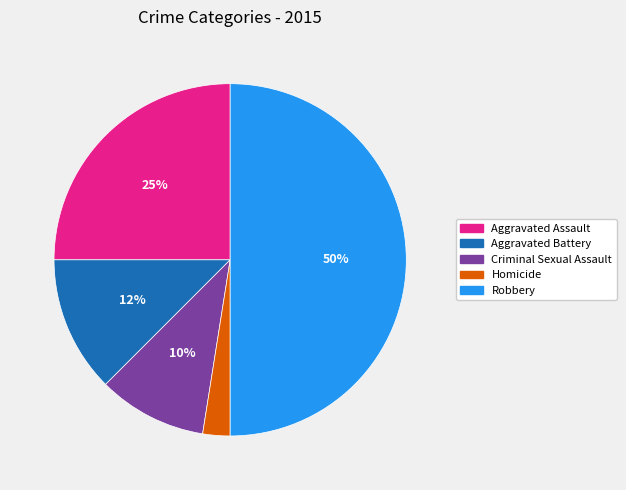

What percentage is the Aggravated Assault slice, to the nearest percent?

25%